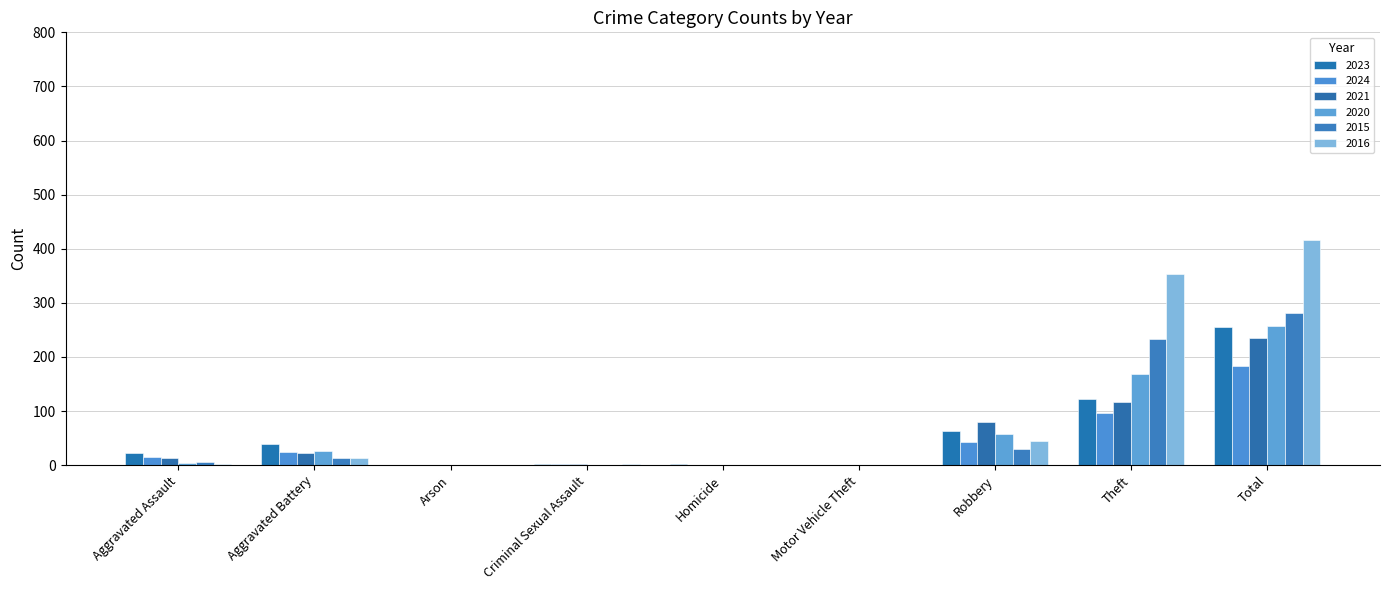

Is the value of 2024 at Homicide greater than the value of 2016 at Robbery?

No